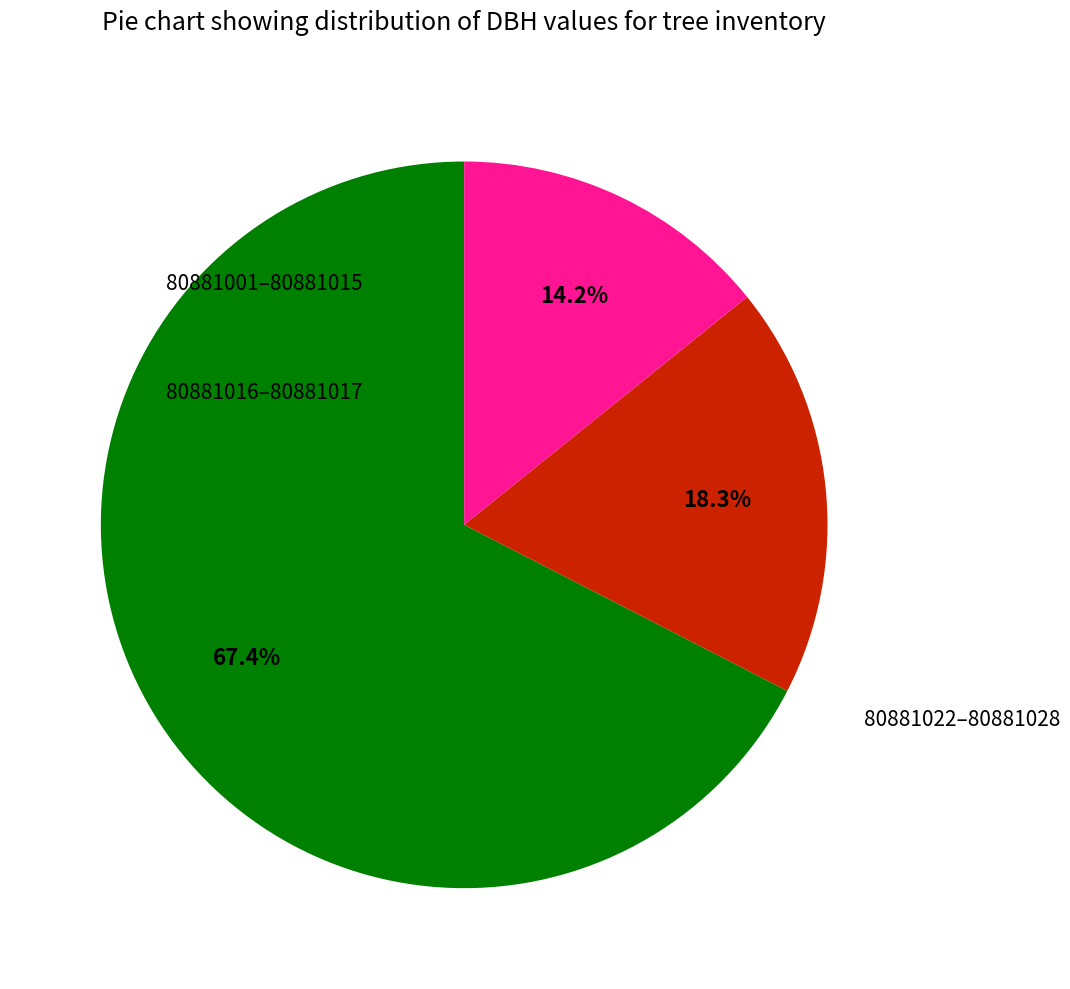

Does any single category account for the majority?

Yes